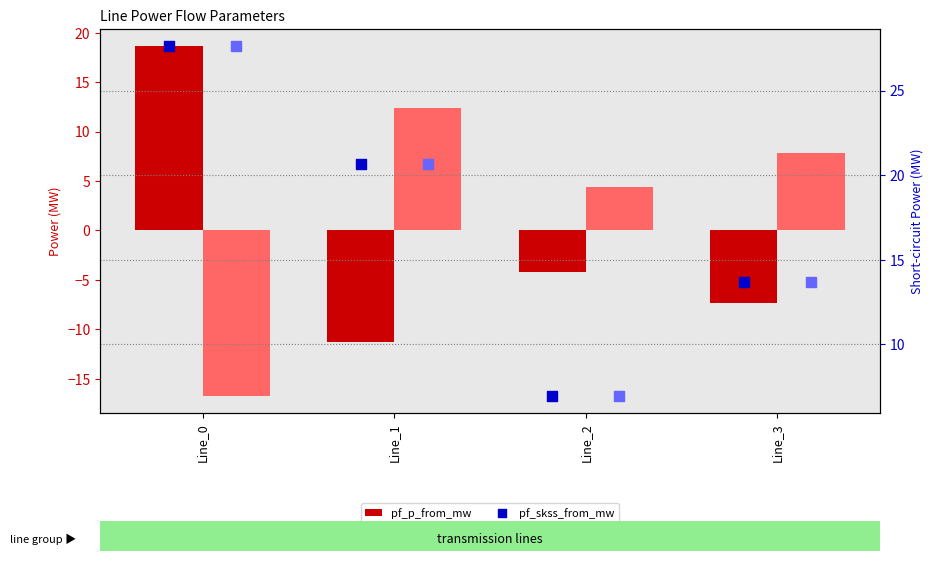

At which category is the sum across all series the highest?

Line_0